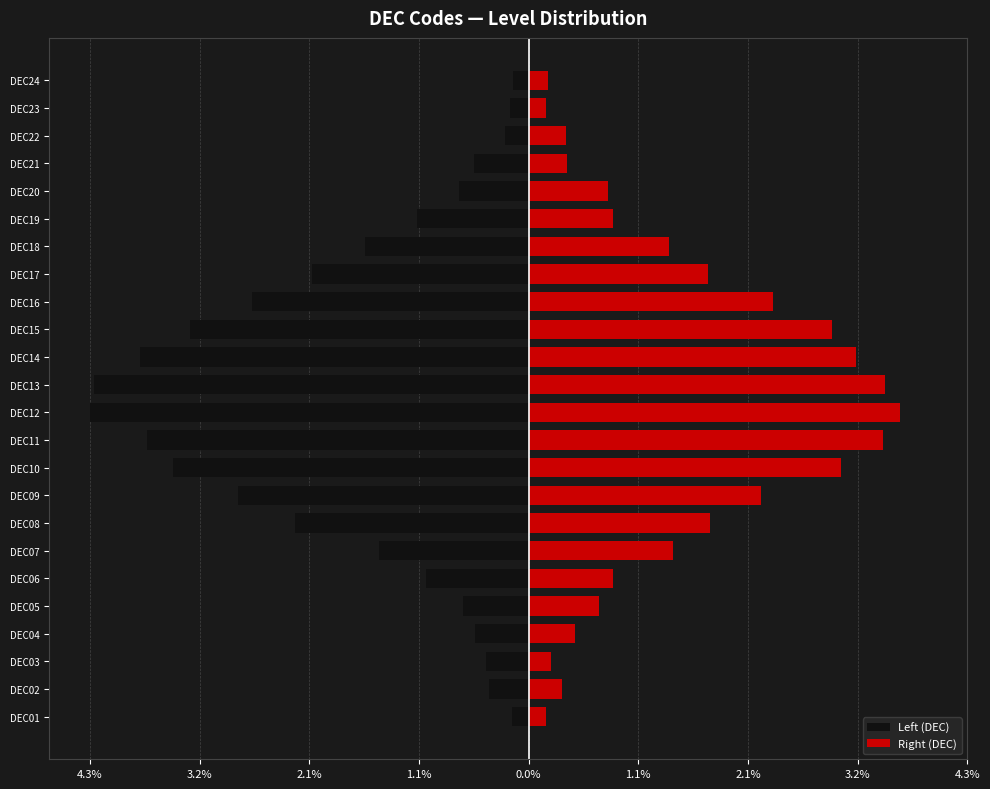

Is the value of Left (DEC) at DEC18 greater than the value of Right (DEC) at DEC03?

No